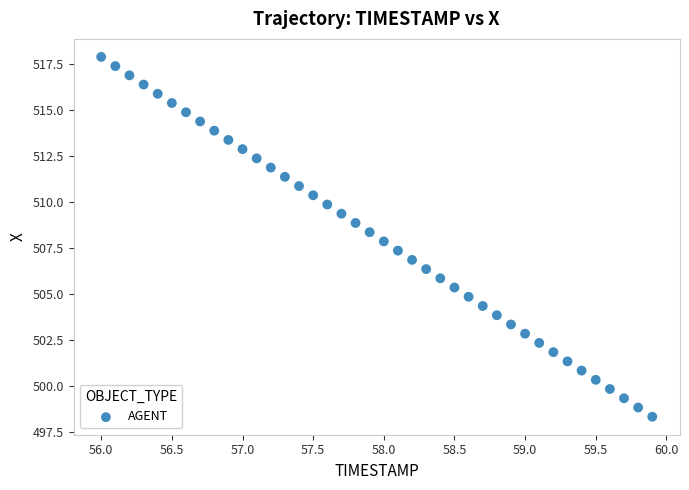

What is the range of X values (max minus min)?

3.9